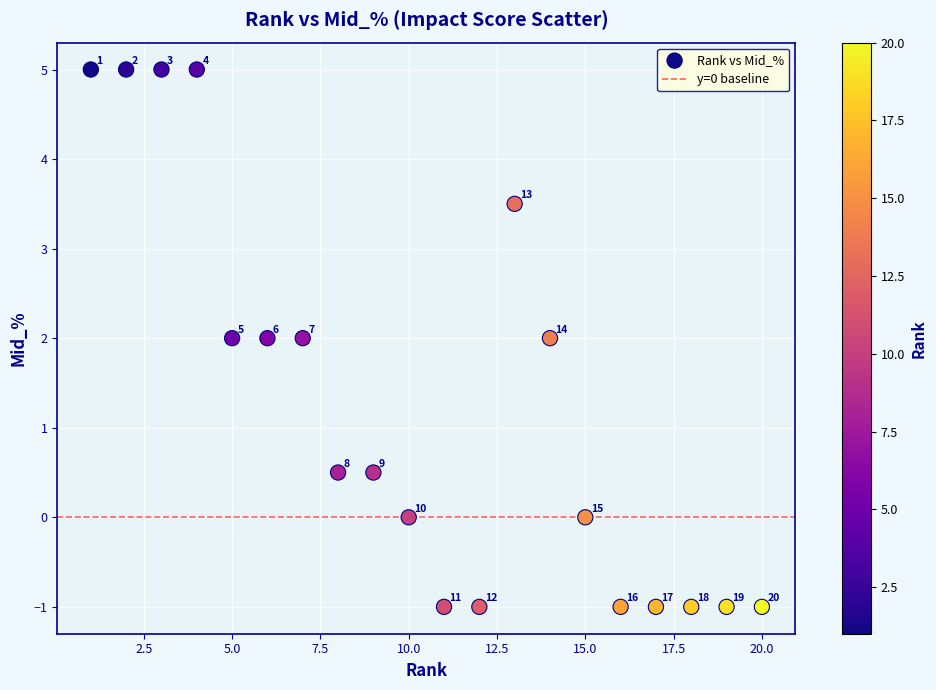

What Y value in the scatter plot is closest to 2?

2.0